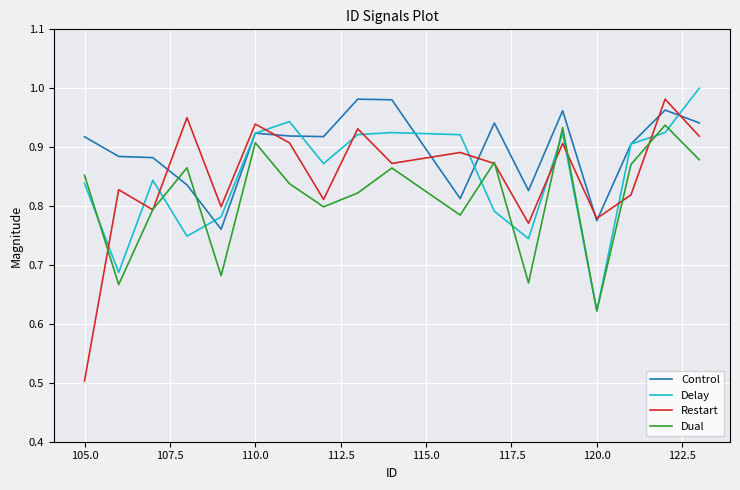

Does the chart display data point markers on the line(s)?

No